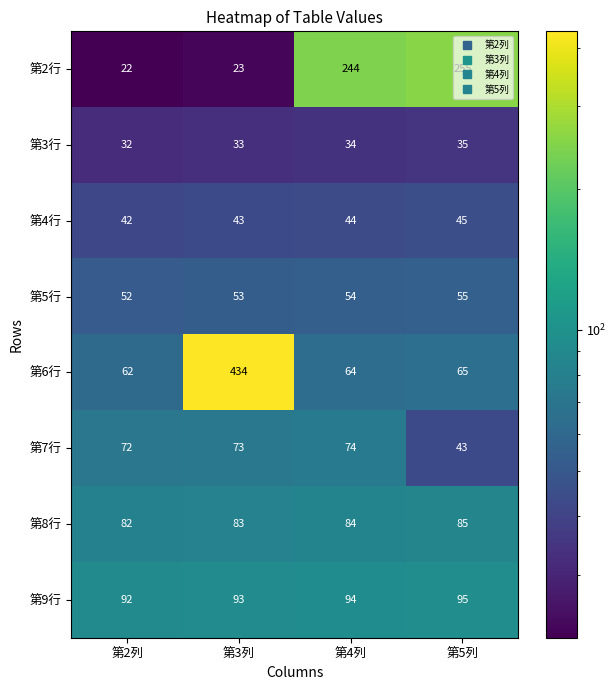

What is the minimum value shown in the chart?

22